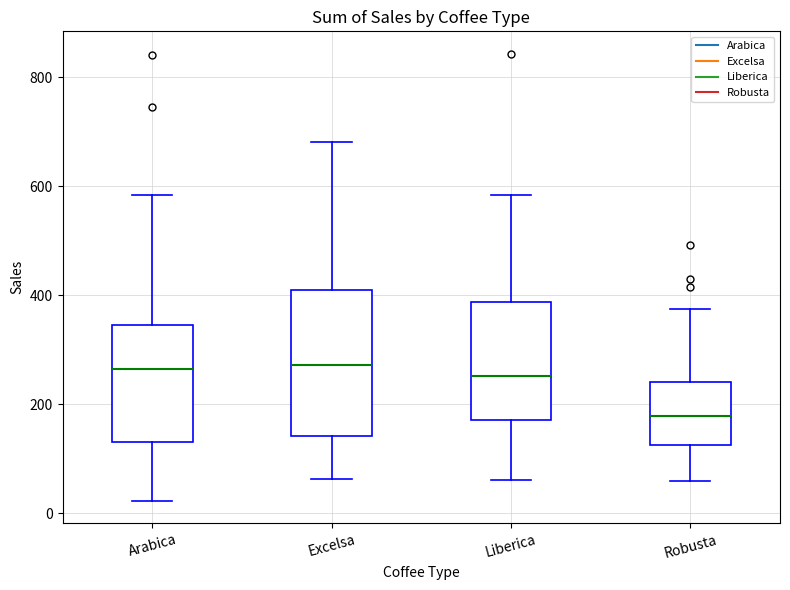

Reading left to right, transcribe this box plot: for each box, give where its median line is, the range the box spans, and where its two whiskers end, as read against the y-axis. The values are not printed on the chart, so give them approximately, as read against the axis.

Arabica: median 260, box 140 to 340, whiskers 20 to 580
Excelsa: median 280, box 140 to 400, whiskers 60 to 680
Liberica: median 260, box 180 to 380, whiskers 60 to 580
Robusta: median 180, box 120 to 240, whiskers 60 to 380